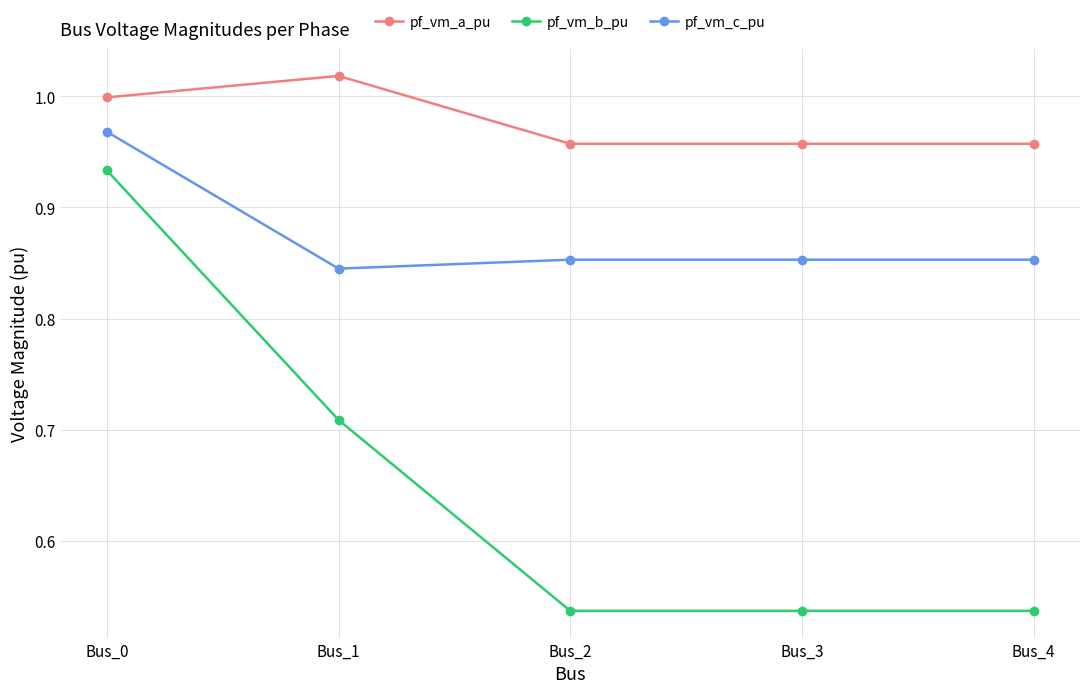

The pf_vm_b_pu series shows 1.1 at Bus_1. True or false?

False